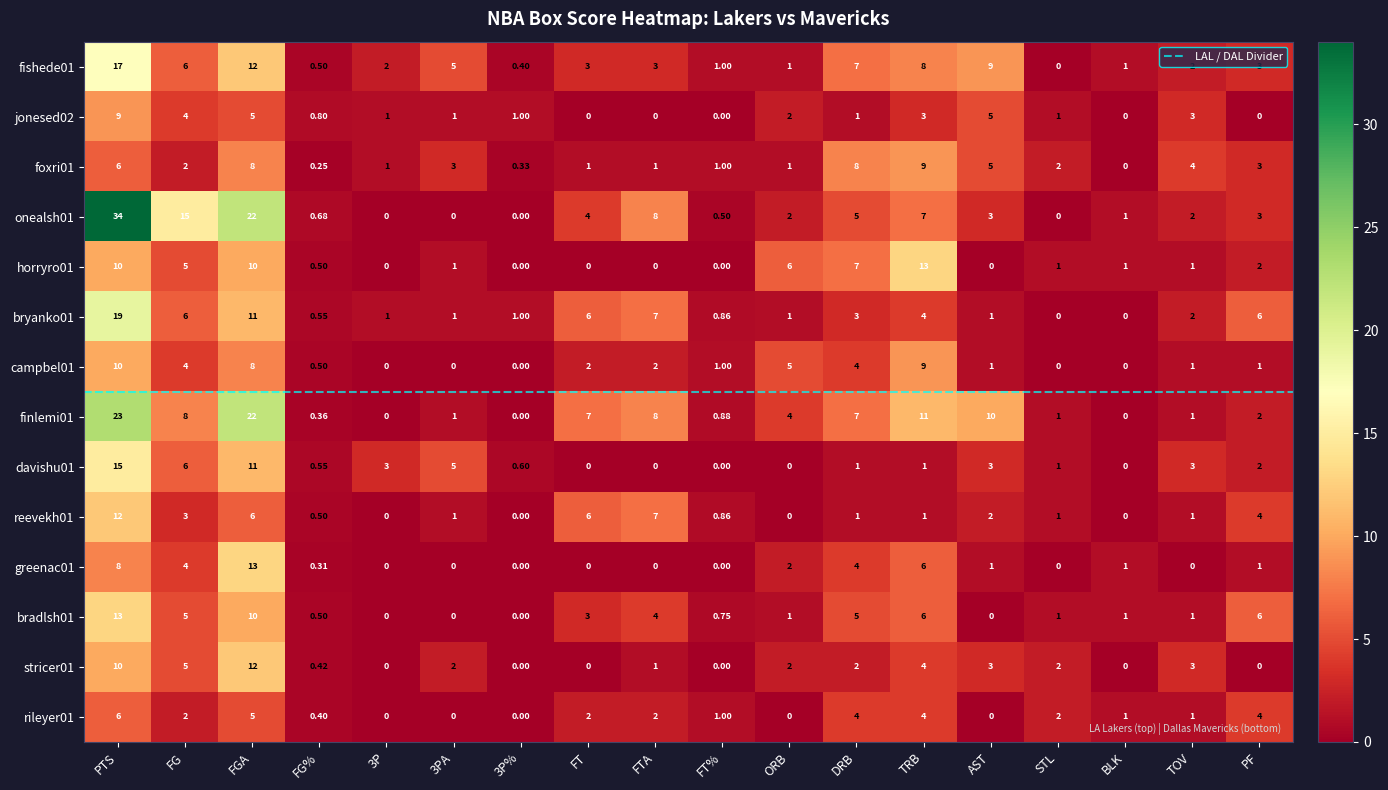

At which label does fishede01 reach its peak?

PTS